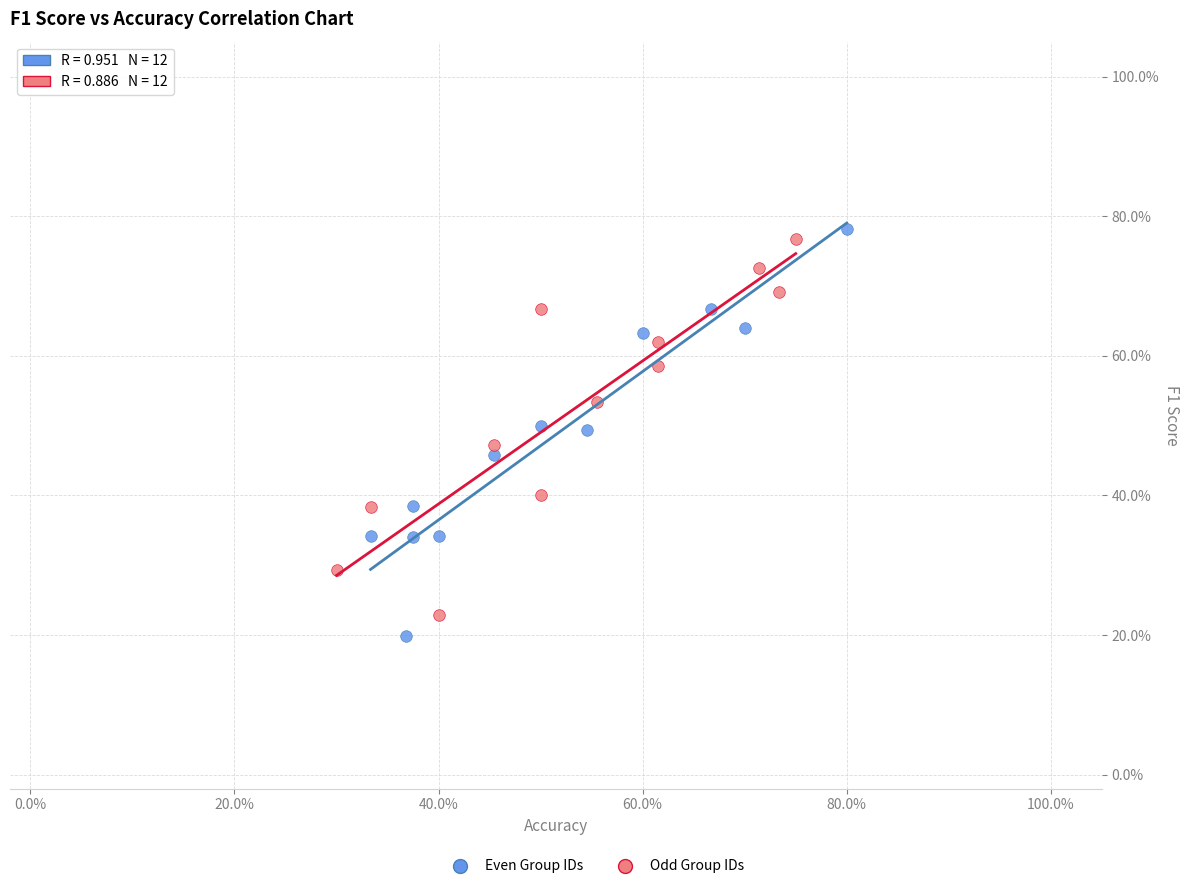

Which series has the largest Y range (max minus min)?

Even Group IDs